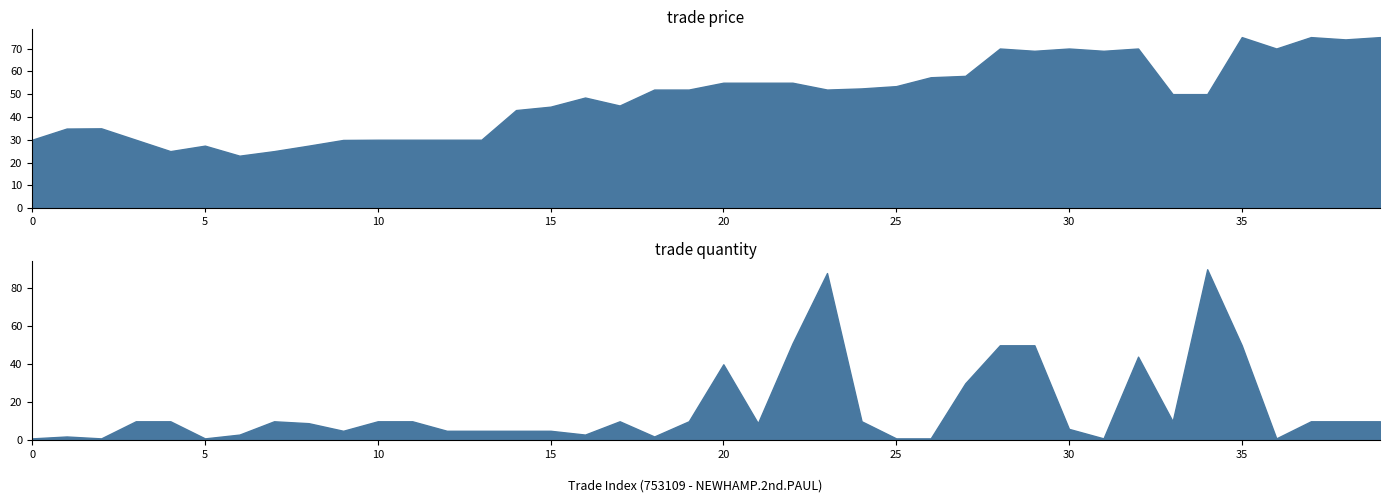

Where do trade quantity and trade price first cross each other?

22 and 23